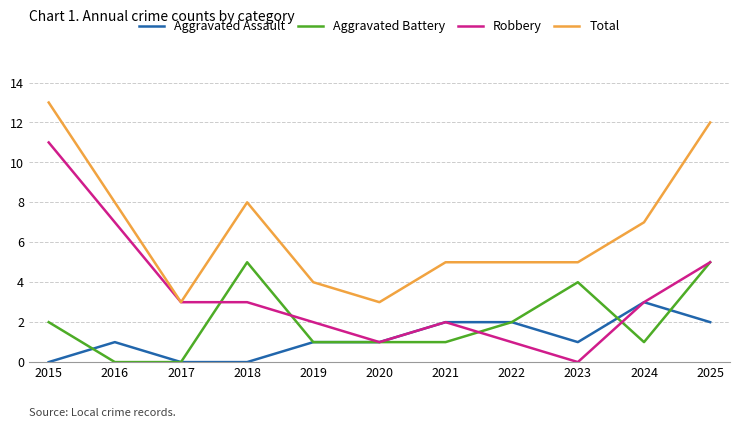

What is the difference between the highest and lowest values at 2022?

4